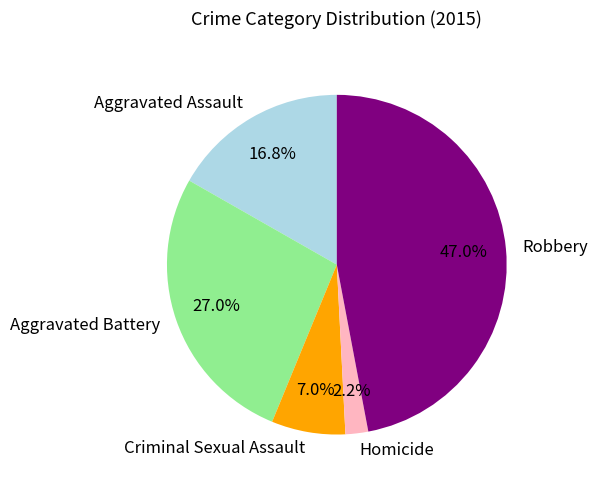

Which category has the biggest portion of the pie?

Robbery